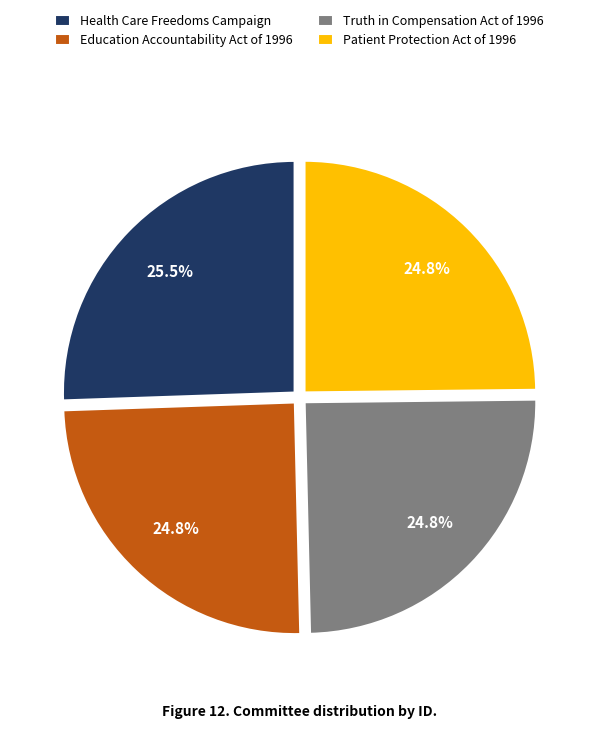

What is the largest slice in the pie chart?

Health Care Freedoms Campaign